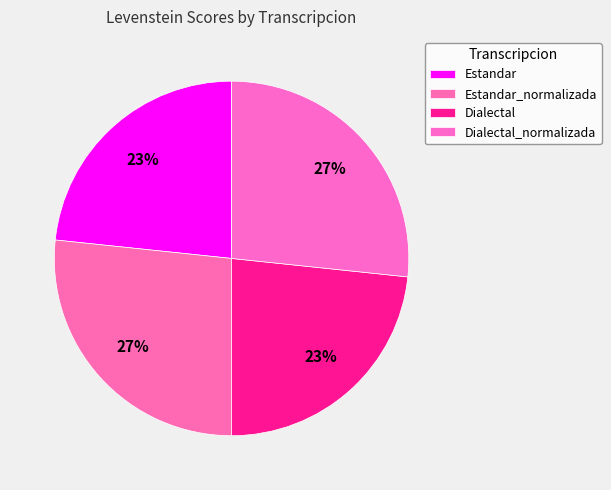

What percentage is the Dialectal slice, to the nearest percent?

23%